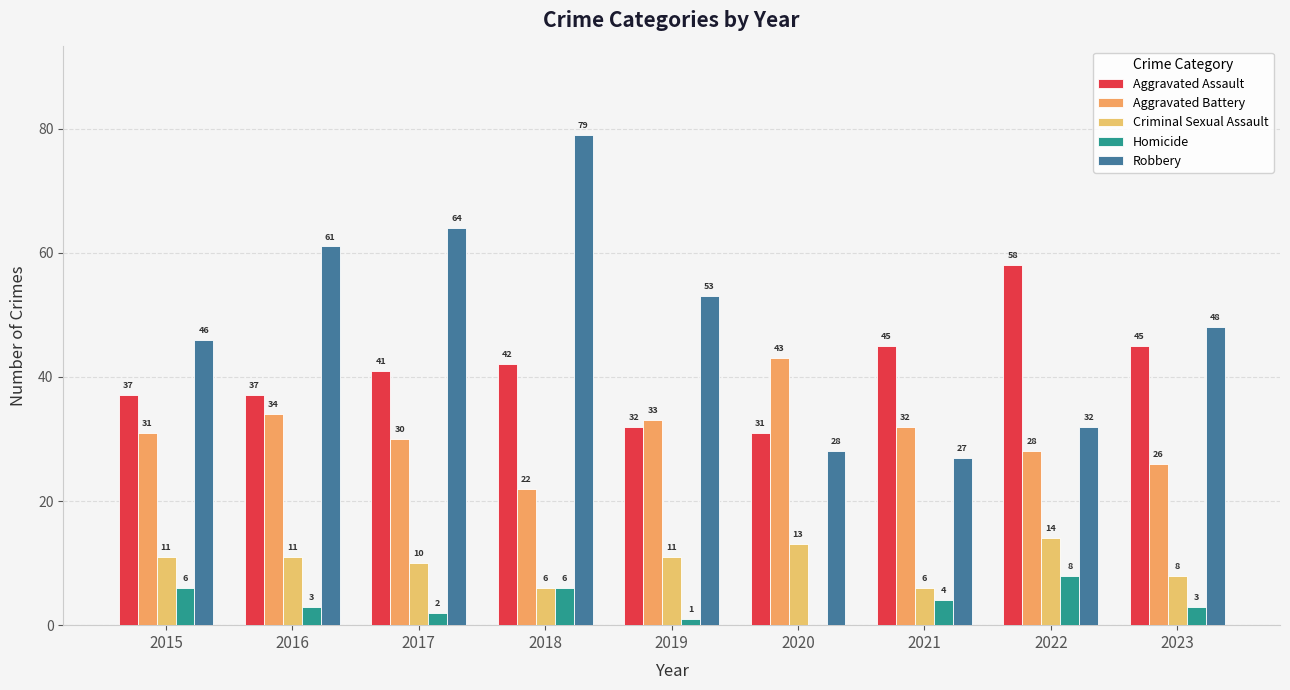

Is it true that Robbery equals 33 at 2019?

False